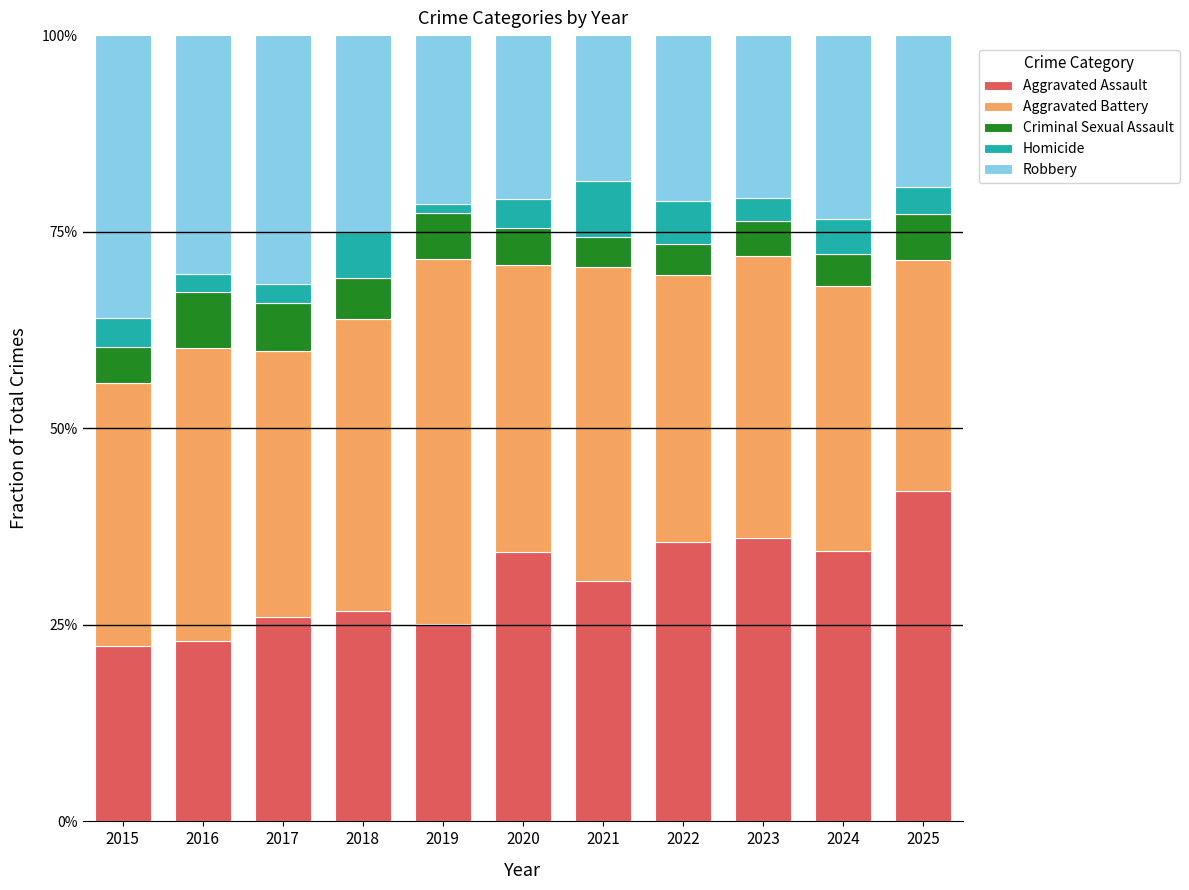

What is the highest value of the Aggravated Assault series?

42.0